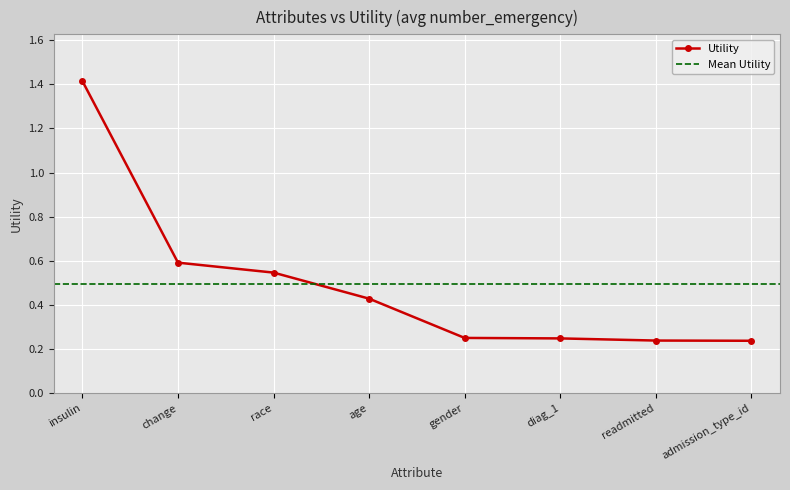

Rank the categories by value from lowest to highest.

admission_type_id, readmitted, diag_1, gender, age, race, change, insulin